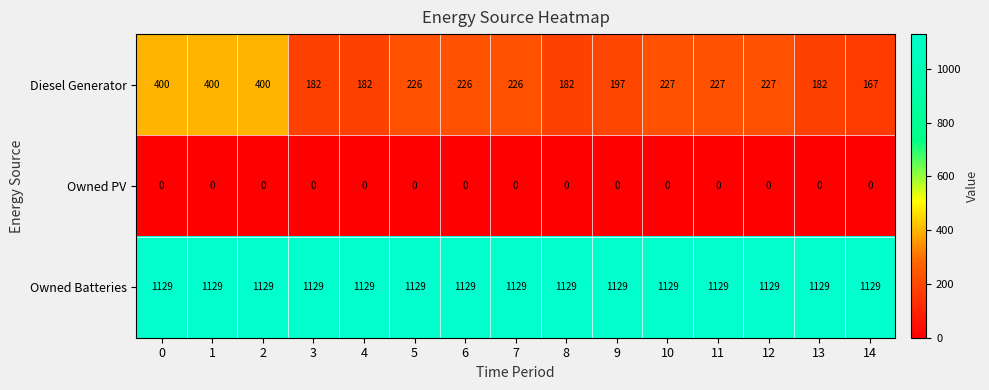

What is the difference between the highest and lowest values at 7?

1129